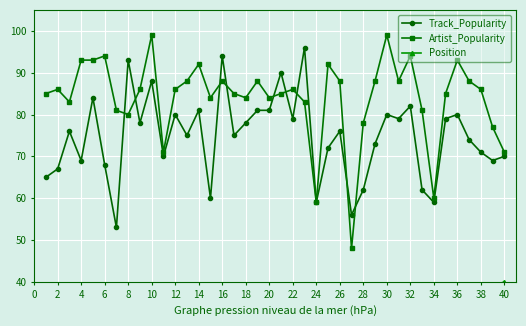

Is this an area chart (filled region under the line)?

No